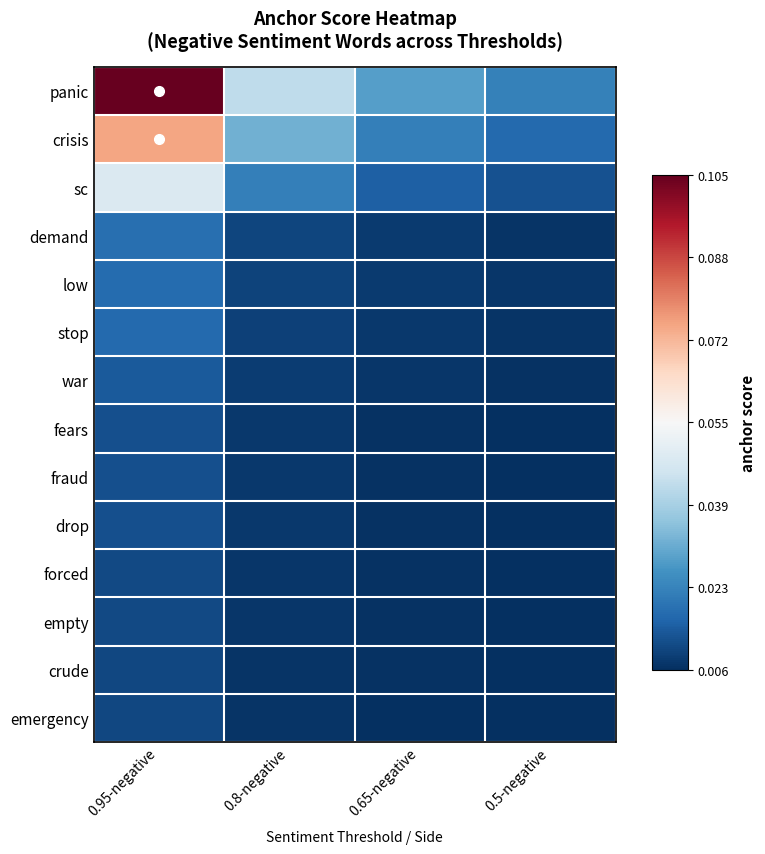

Which label corresponds to the largest value in the chart?

0.95-negative